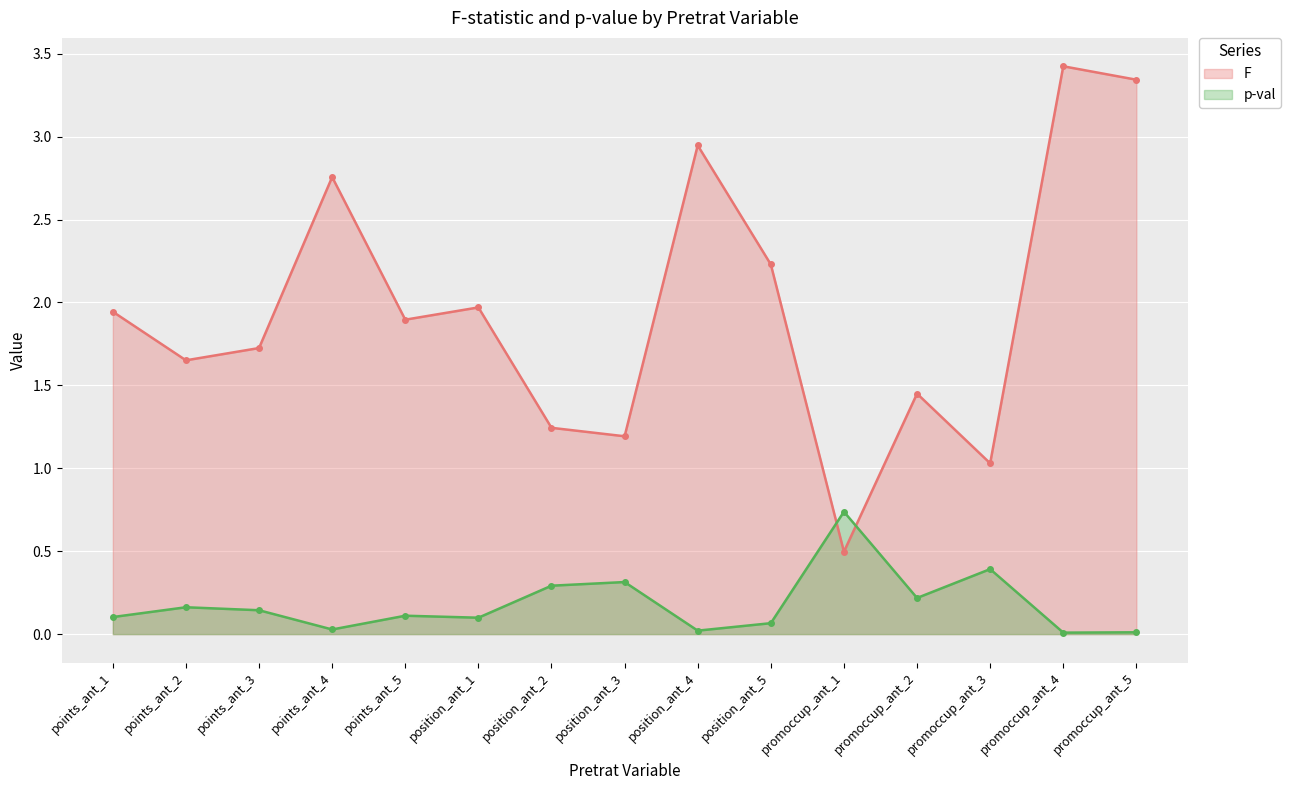

At which category does p-val reach its first local peak?

points_ant_2